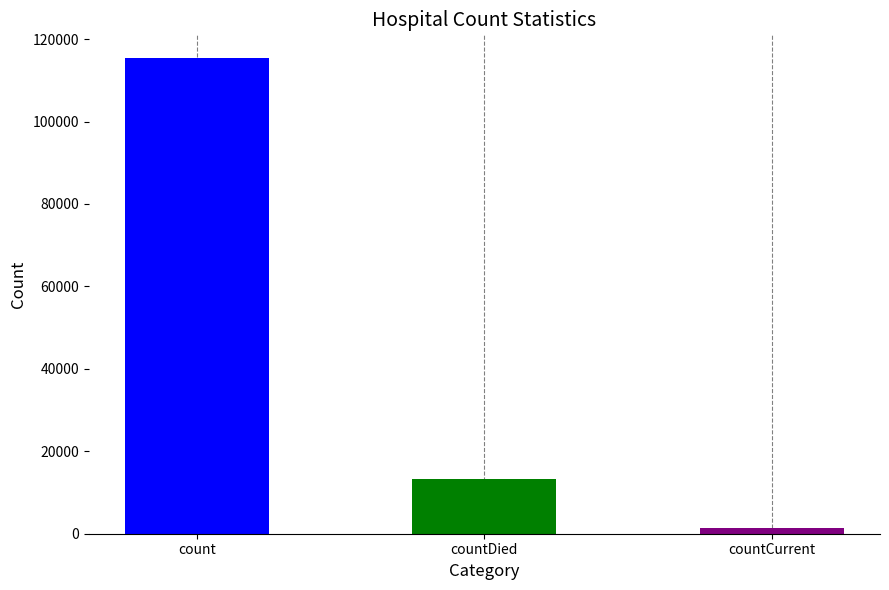

Does the chart contain any negative values?

No